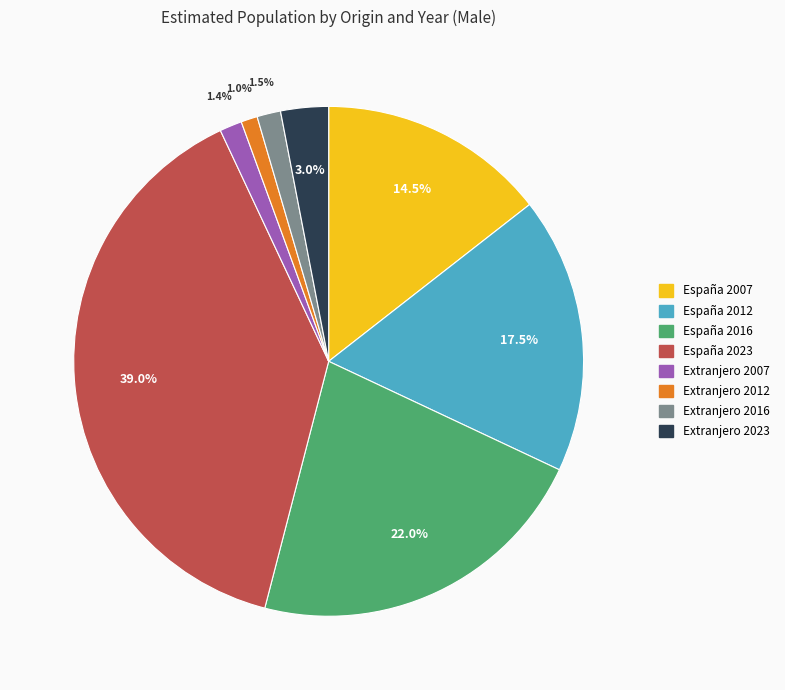

To the nearest percent, what portion does Extranjero 2007 represent?

1%